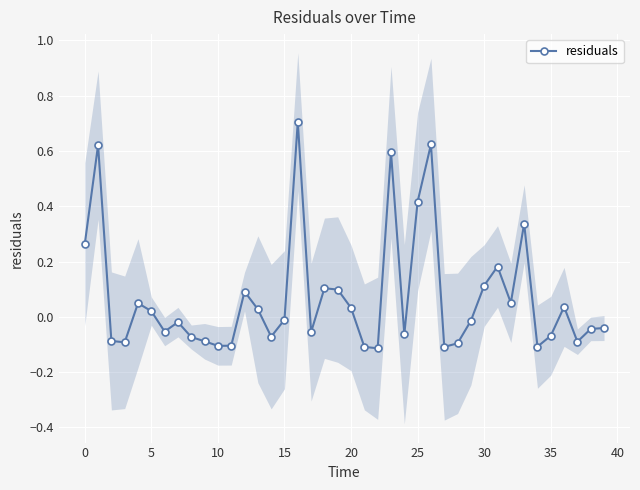

What is the greatest value displayed?

0.7